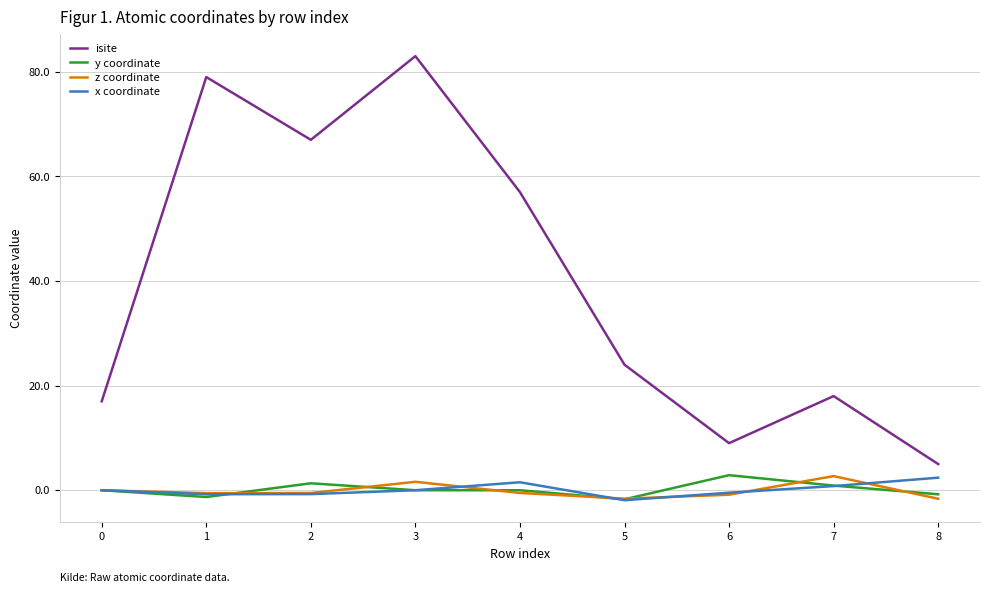

What is the maximum value shown in the chart?

83.0